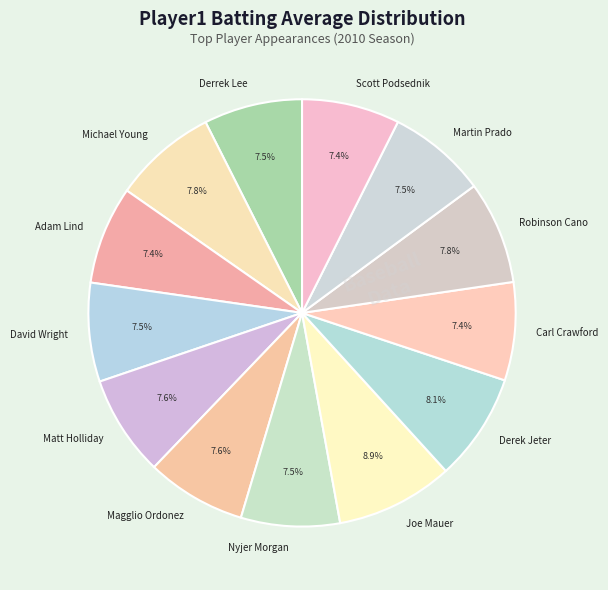

Does Matt Holliday represent more than half of the total?

No